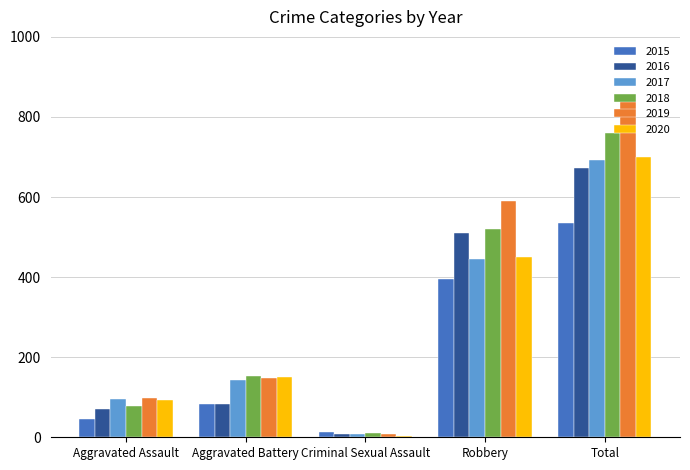

Are the bars grouped side by side (vs. stacked)?

Yes